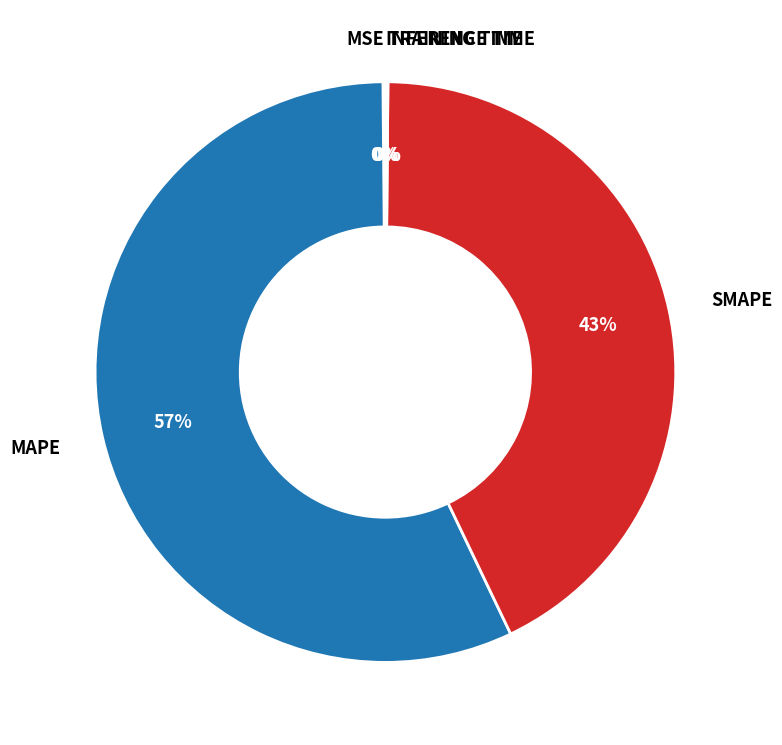

To the nearest percent, what is the difference between the largest and smallest slice percentages?

57%